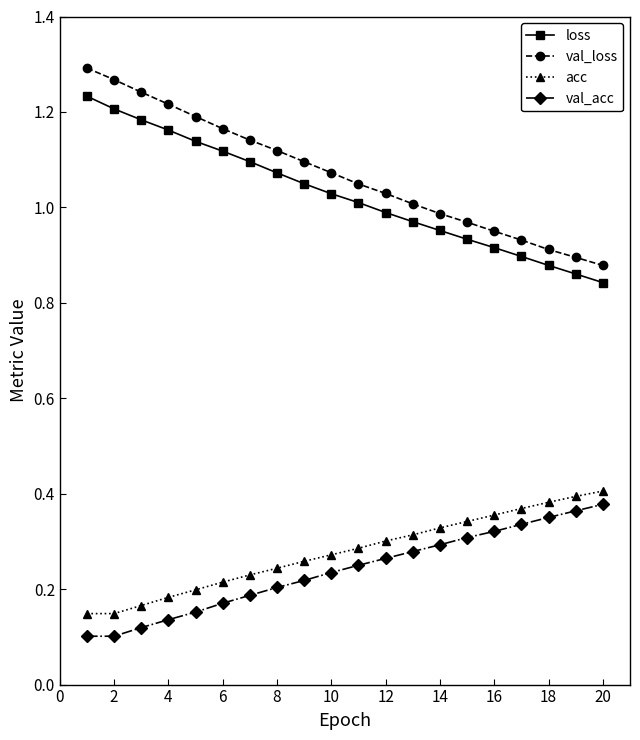

Which series has the widest spread of values?

val_loss